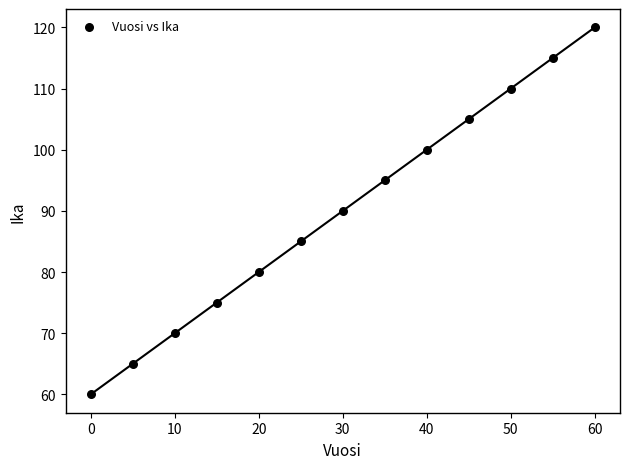

What is the range of X values (max minus min)?

60